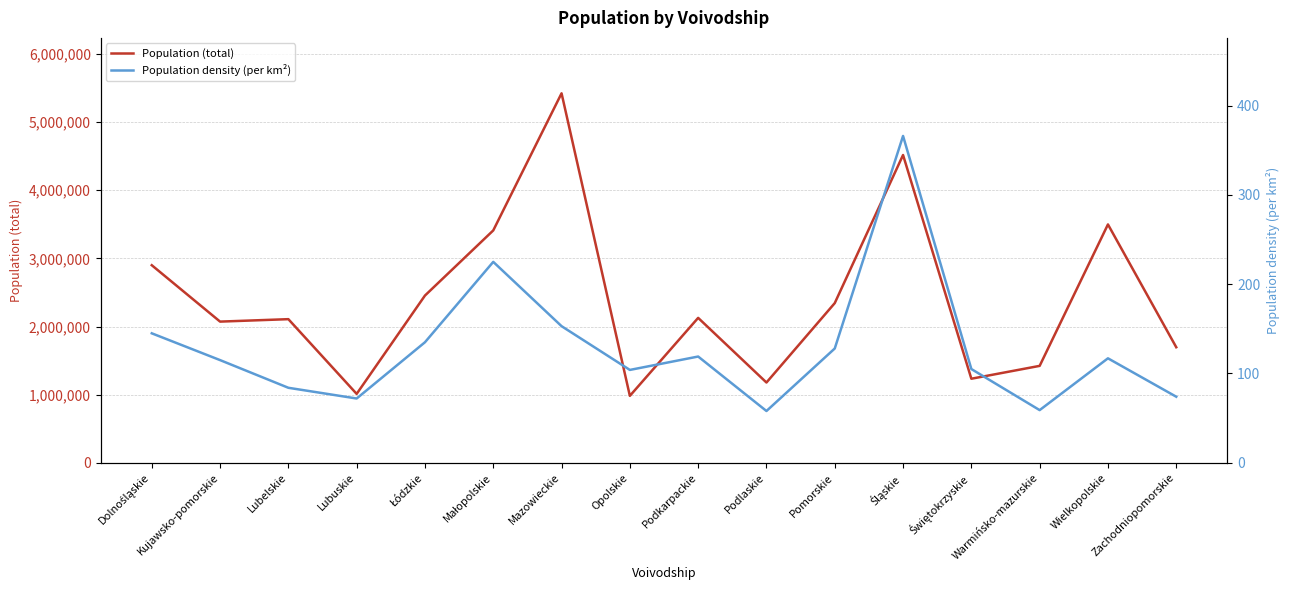

What is the sum of the Population (total) values at Kujawsko-pomorskie and Lubuskie?

3083965